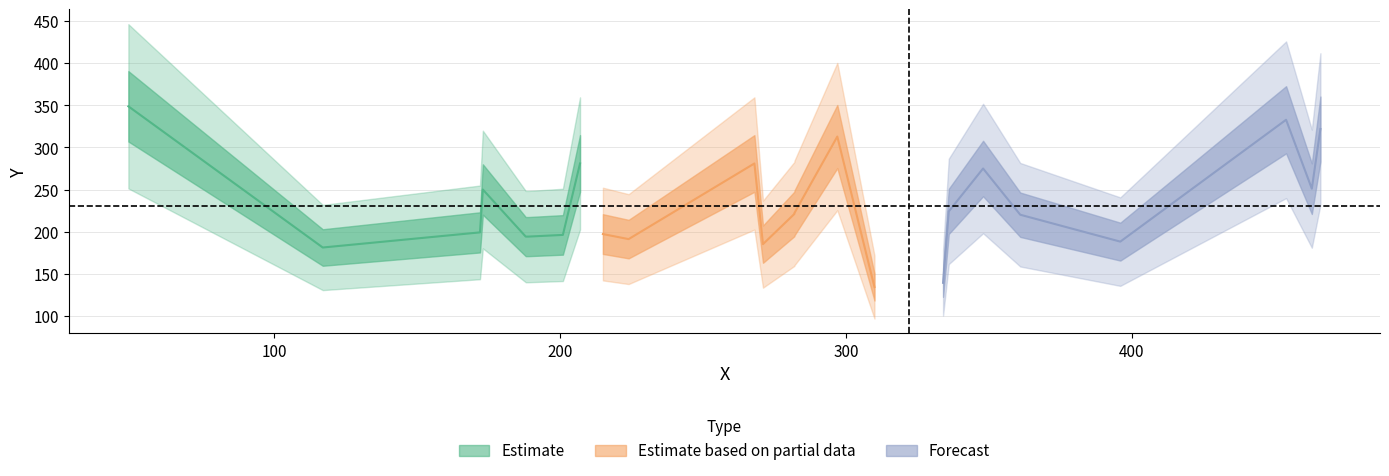

What is the sum of the values at 466 and 348?

597